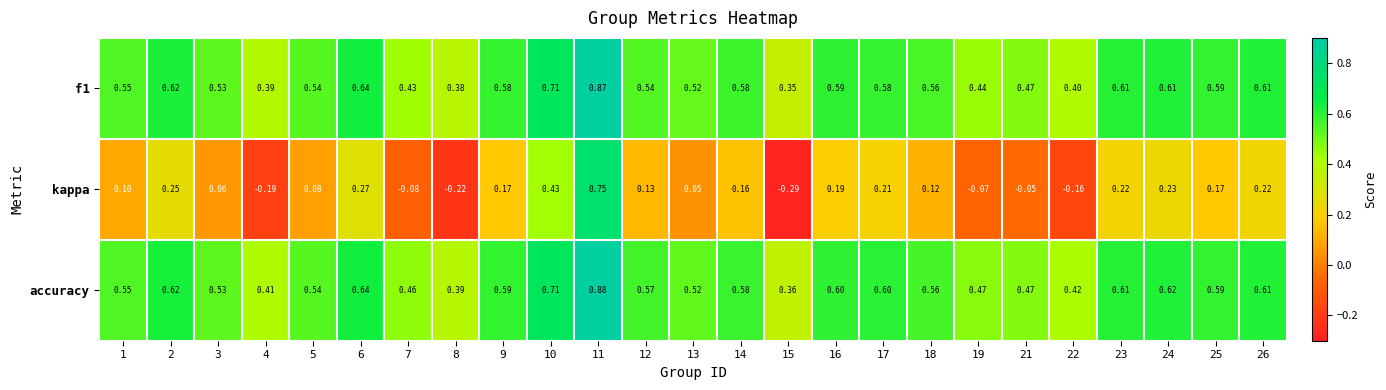

Which series has the widest spread of values?

kappa